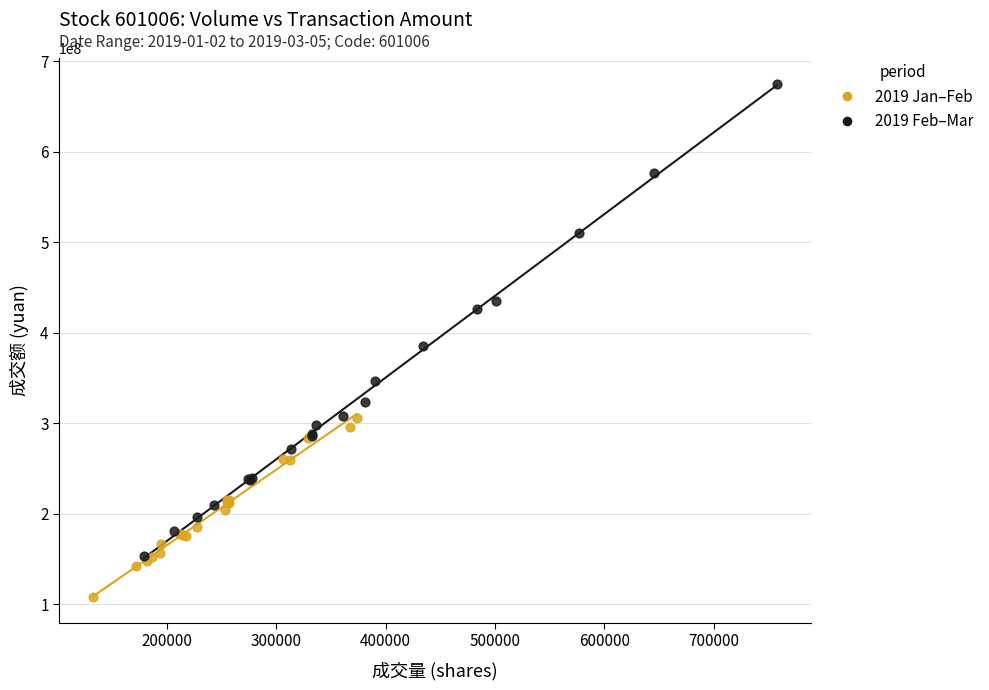

What are all the series names shown in the legend?

2019 Jan–Feb, 2019 Feb–Mar